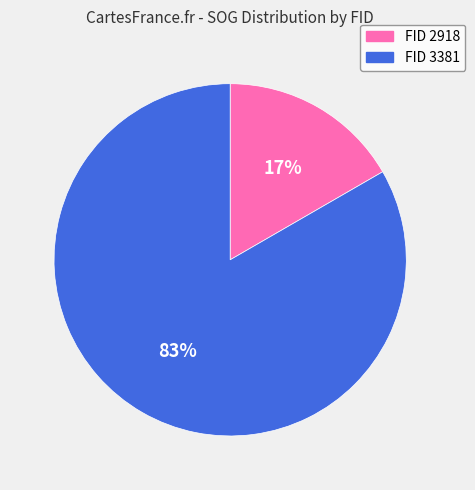

Count the number of slices in the pie.

2